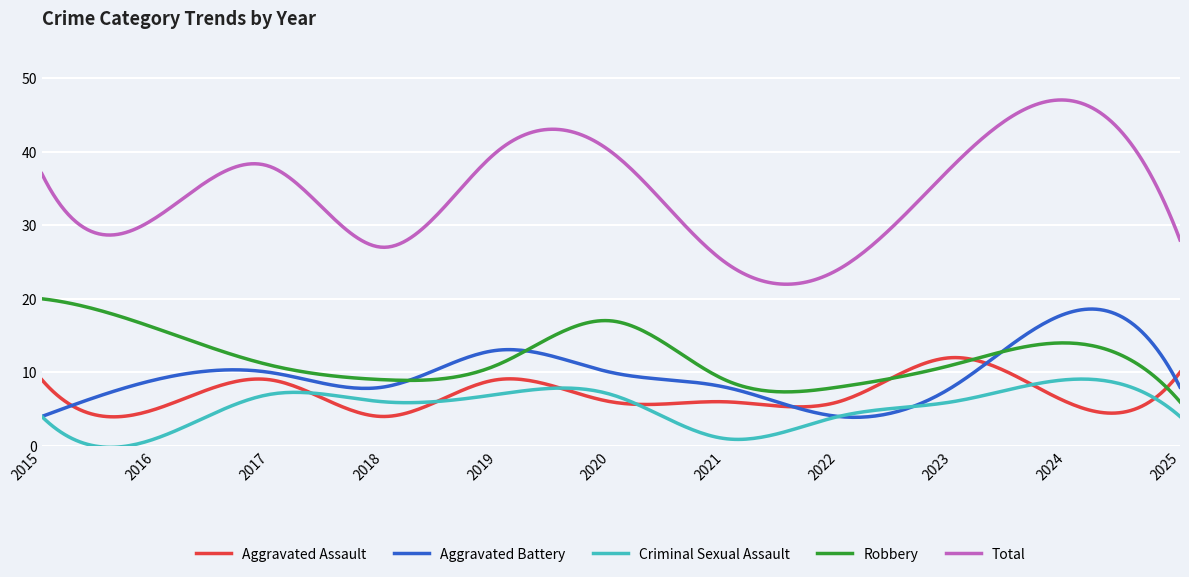

List the series in order of their peak value, lowest first.

Criminal Sexual Assault, Aggravated Assault, Aggravated Battery, Robbery, Total